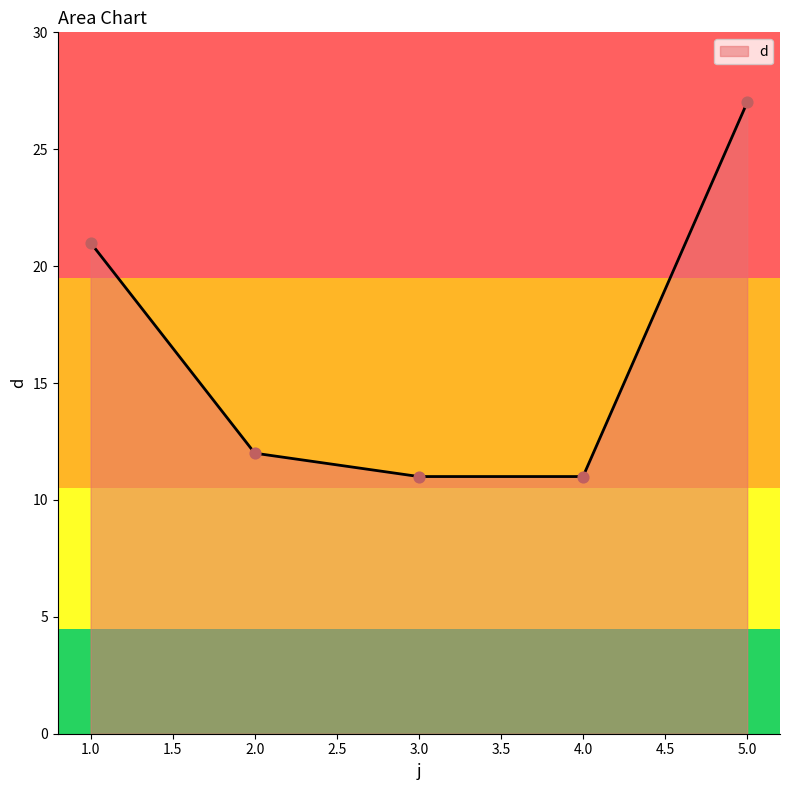

Between 4.0 and 5.0, which is larger?

5.0